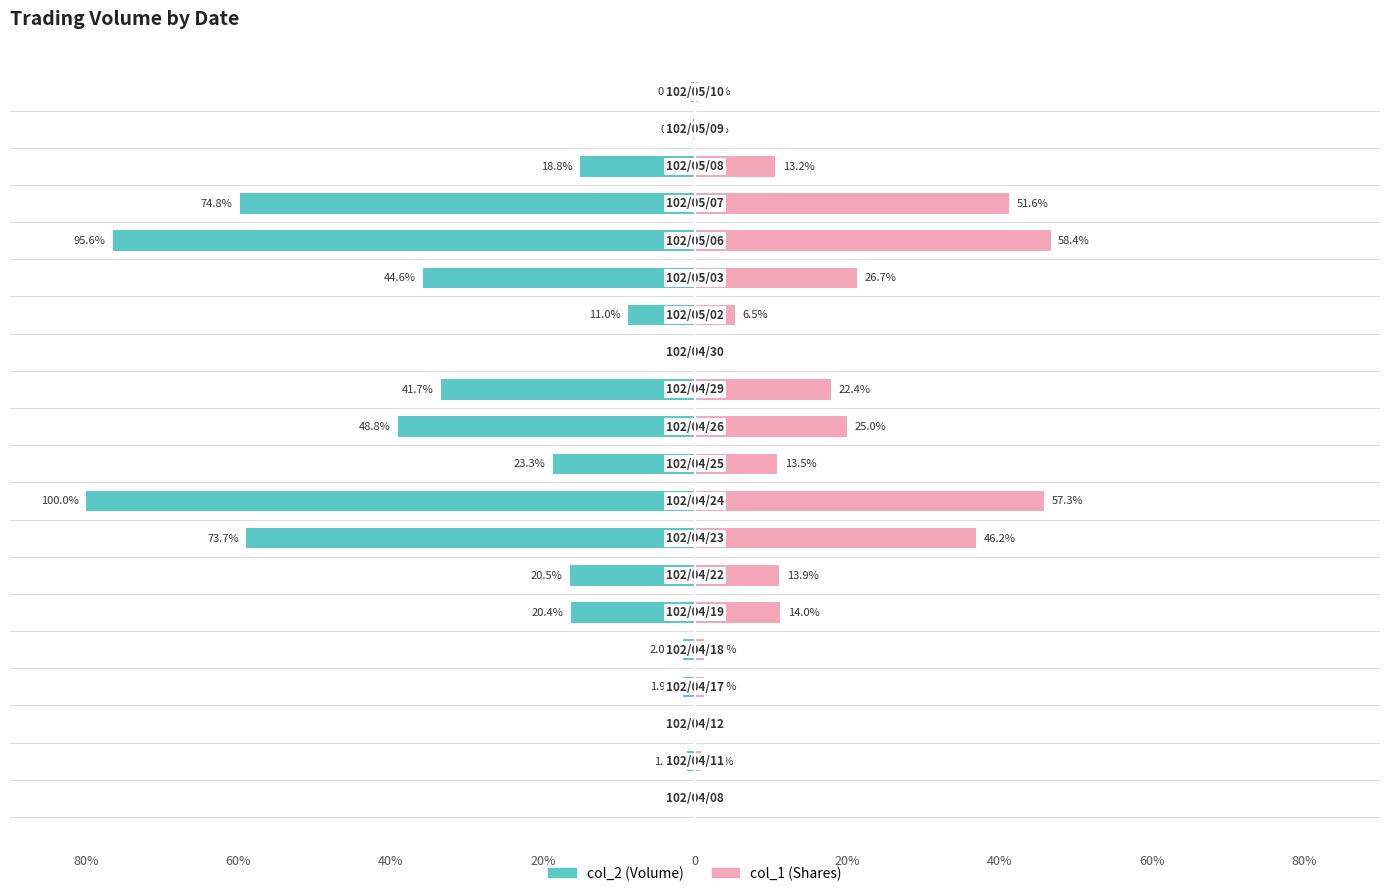

Reading left to right, extract all data points from this chart.

col_2 (Volume): 0.0	-1.0	0.0	-1.5	-1.6	-16.3	-16.4	-59.0	-80.0	-18.7	-39.0	-33.4	0.0	-8.8	-35.7	-76.5	-59.8	-15.1	-0.2	-0.6
col_1 (Shares): 0.0	0.8	0.0	1.2	1.2	11.2	11.1	36.9	45.8	10.8	20.0	17.9	0.0	5.2	21.3	46.7	41.2	10.5	0.2	0.4